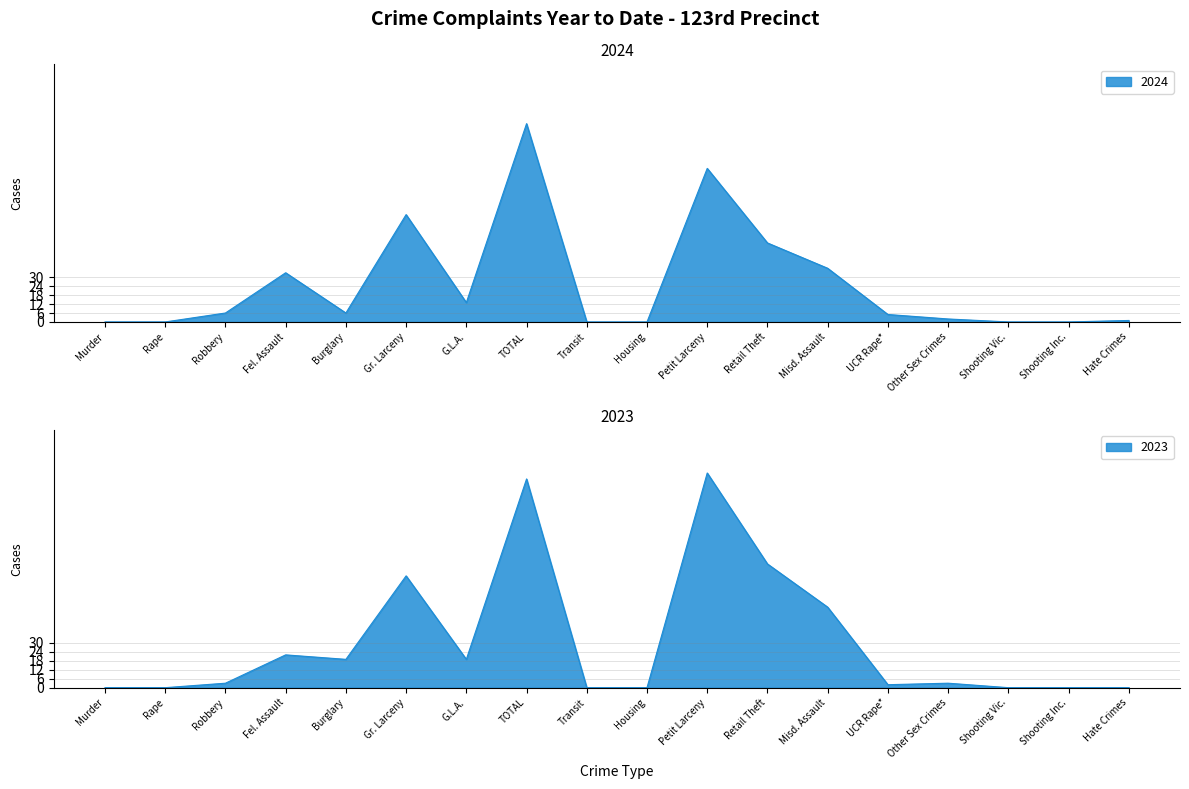

What is the approximate value of 2023 at Burglary, to the nearest 5?

20